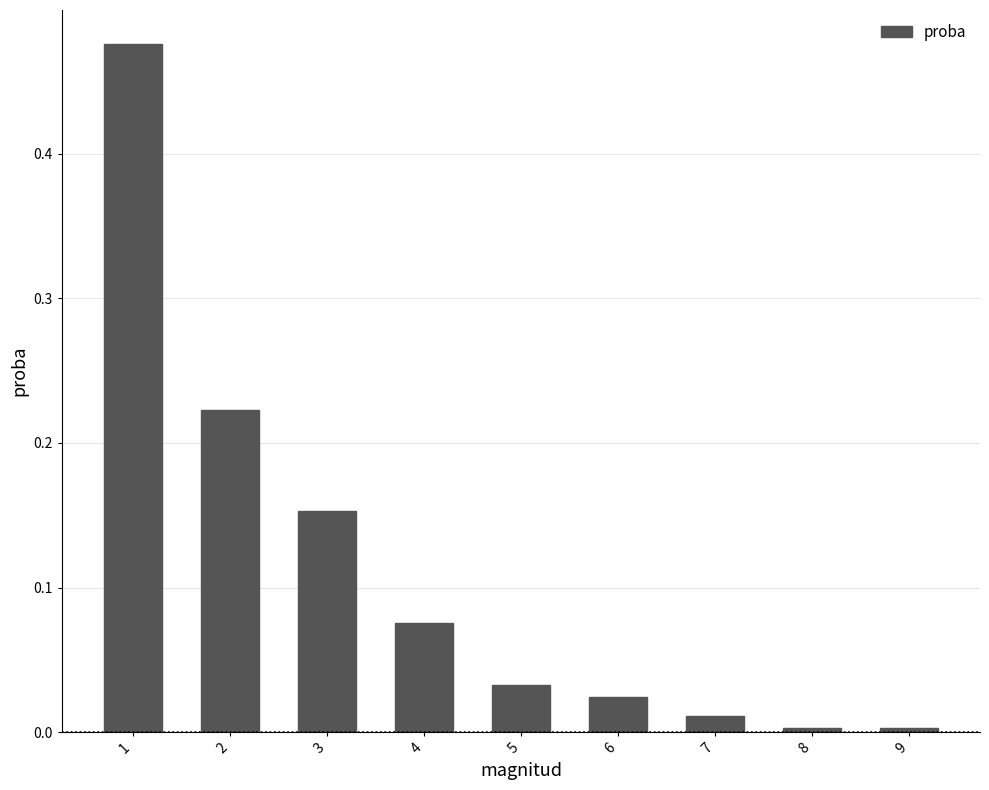

What is the change in value from 1 to 2?

-0.3